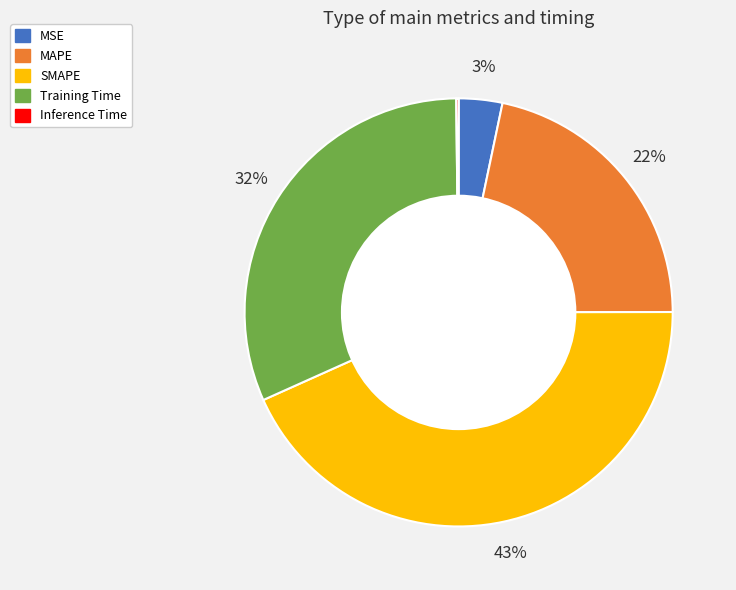

Does Training Time account for over 50% of the chart?

No